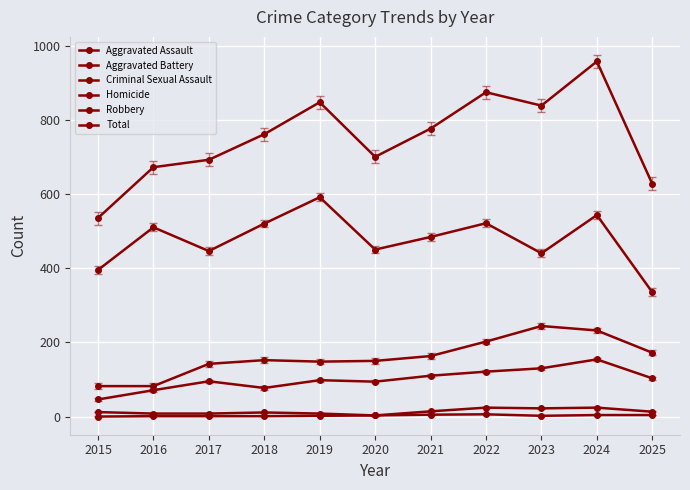

Does the chart have visible grid lines?

Yes